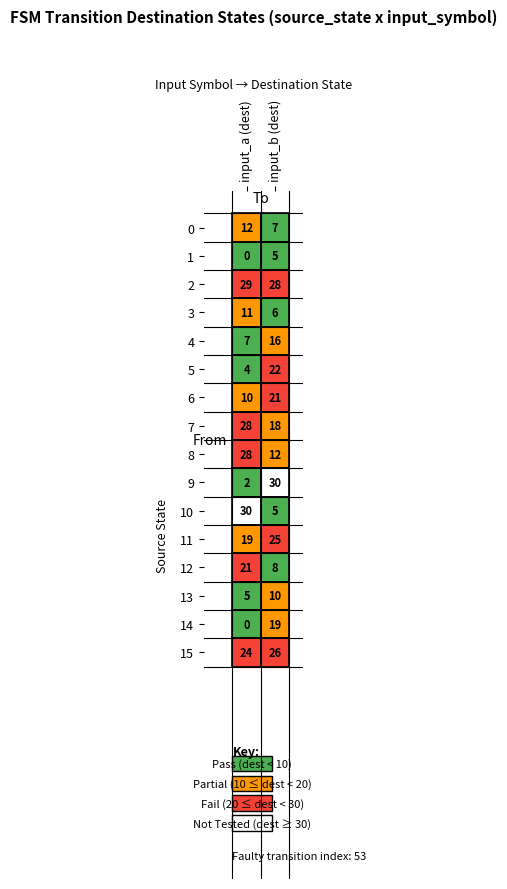

What is the total value across all series at 0?

230